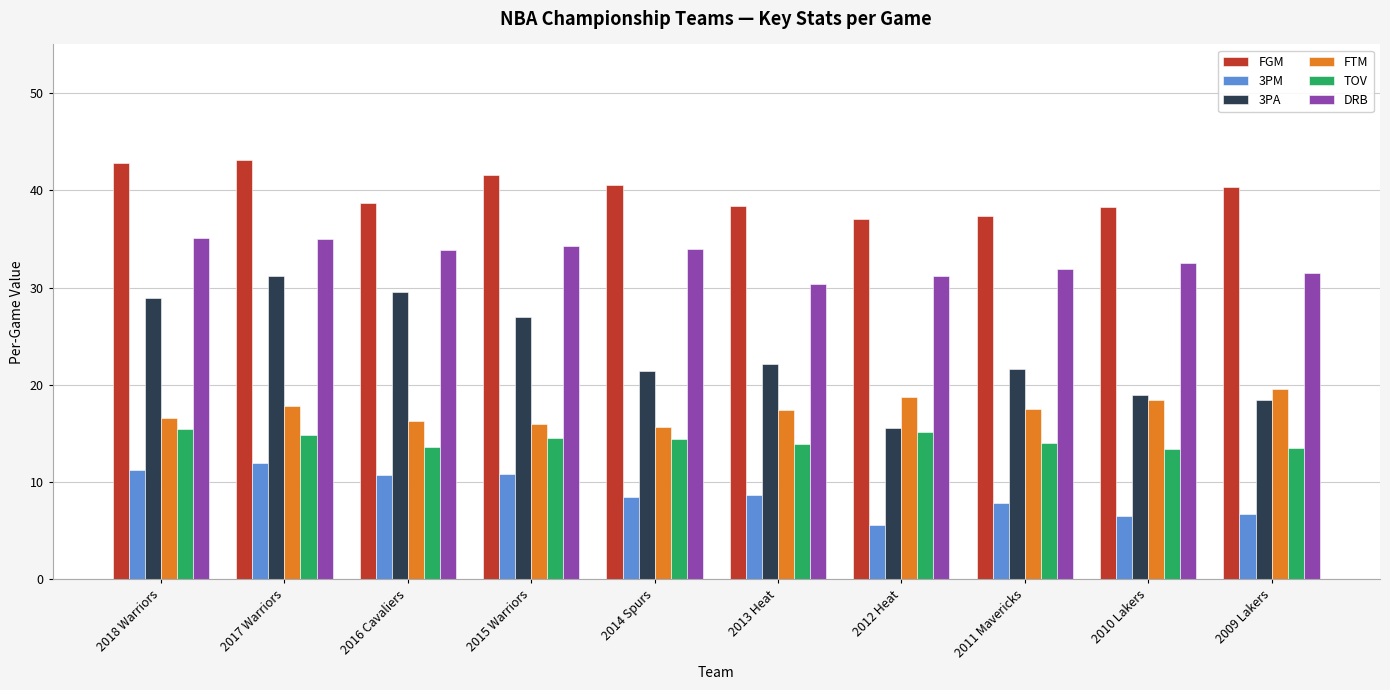

What are all the series names shown in the legend?

FGM, 3PM, 3PA, FTM, TOV, DRB